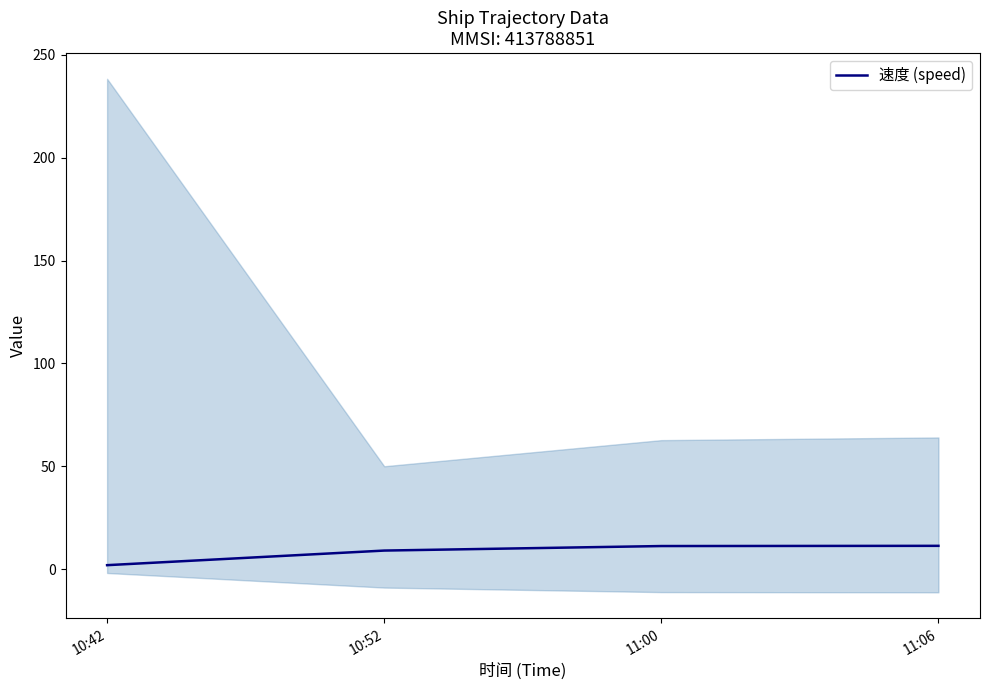

True or false: the data shows 15.3 at 10:52.

False